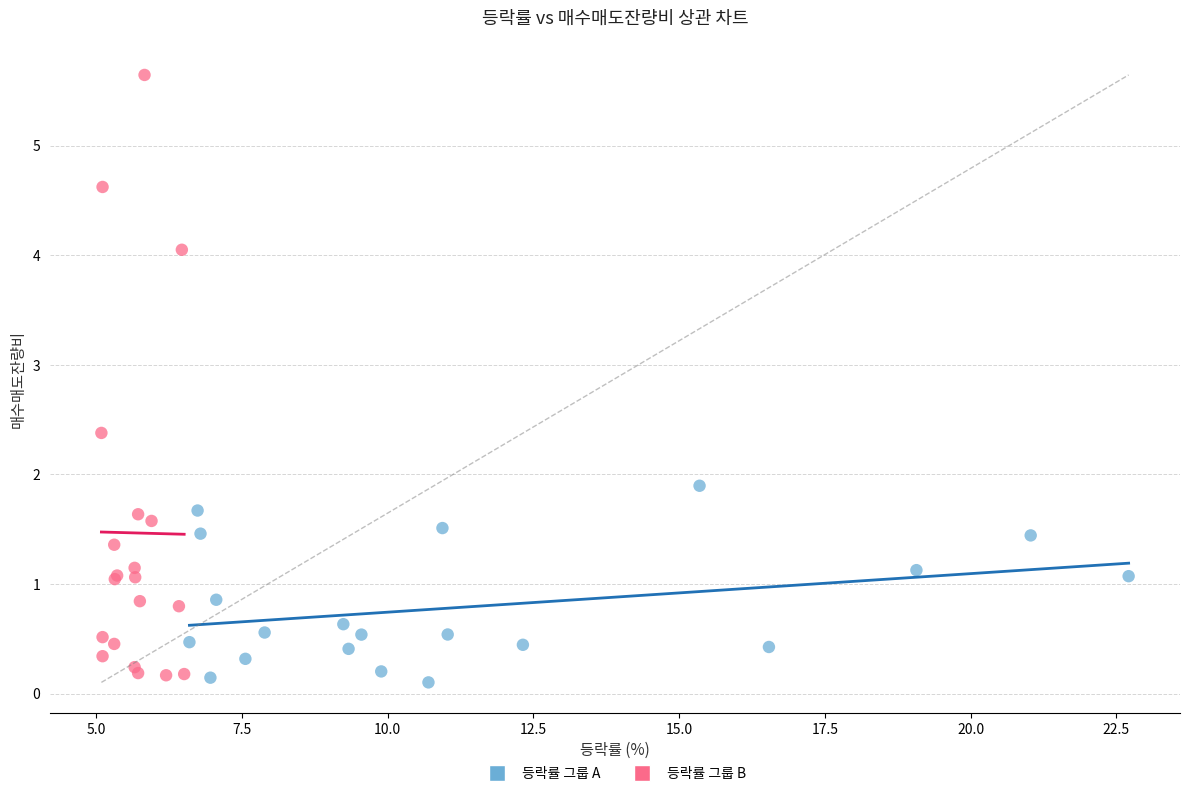

Which series has the widest spread of Y values?

등락률 그룹 B